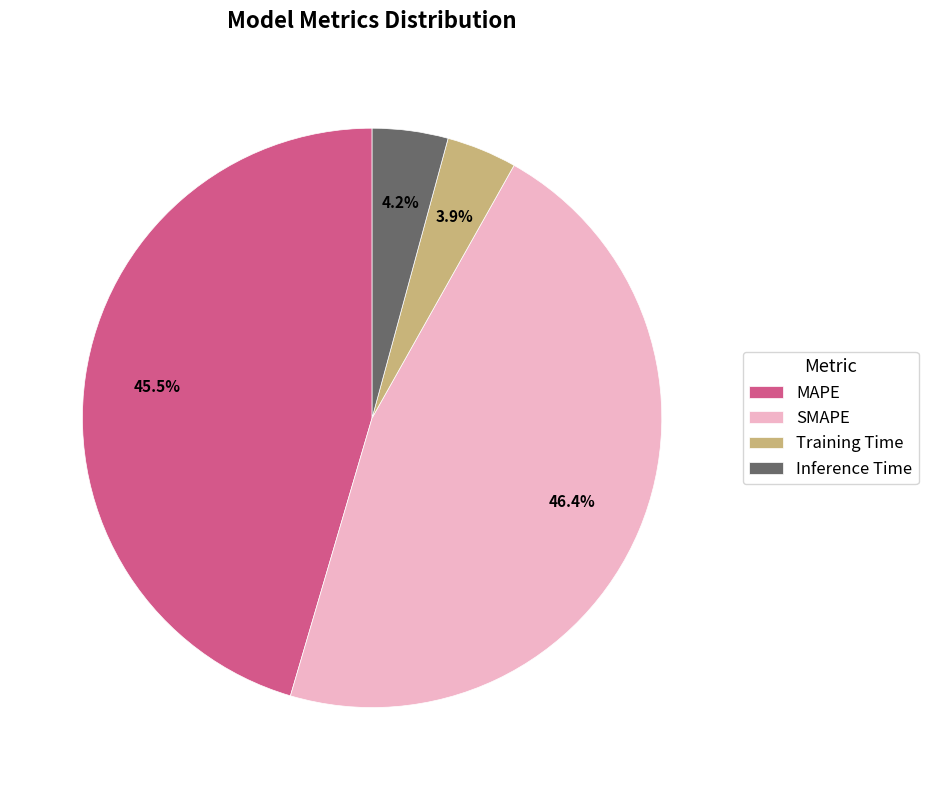

What is the largest slice in the pie chart?

SMAPE